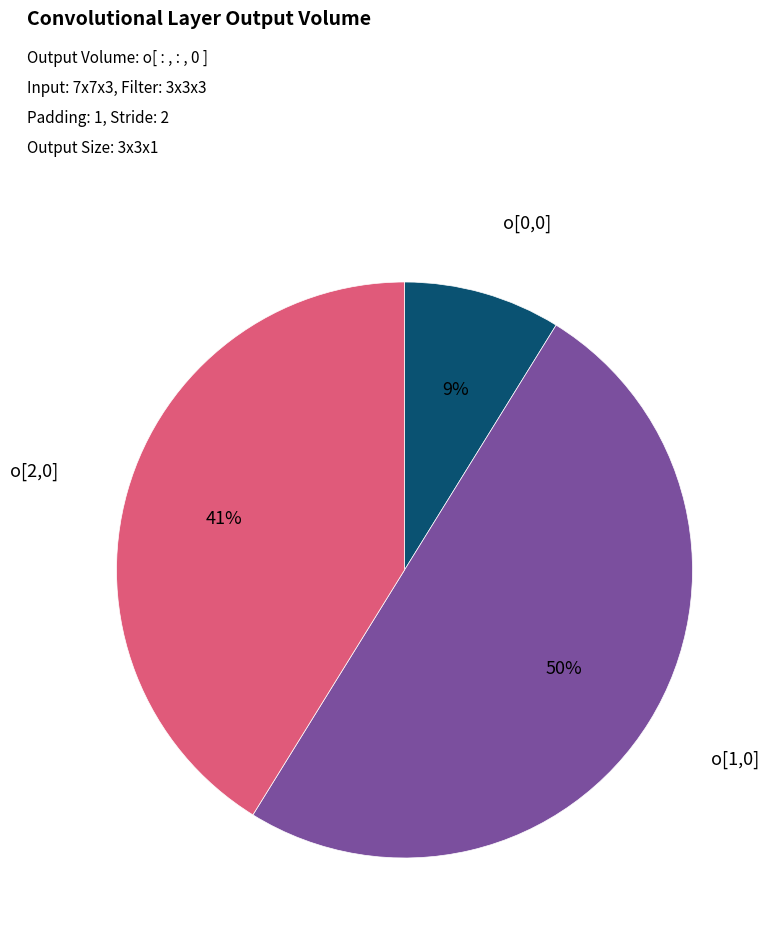

To the nearest percent, what is the average slice percentage?

33%